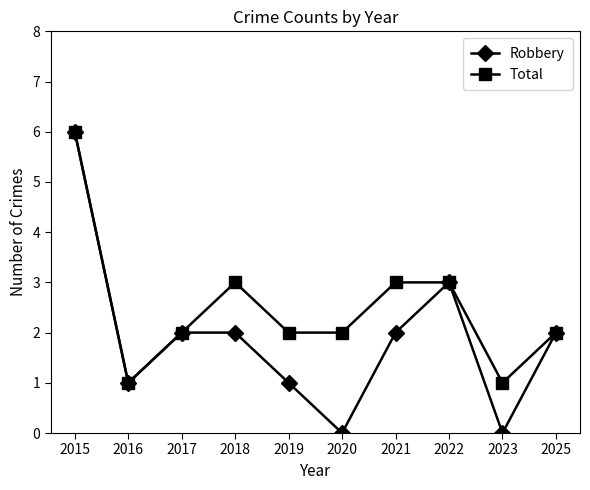

At which label is Robbery closest to 3?

2022